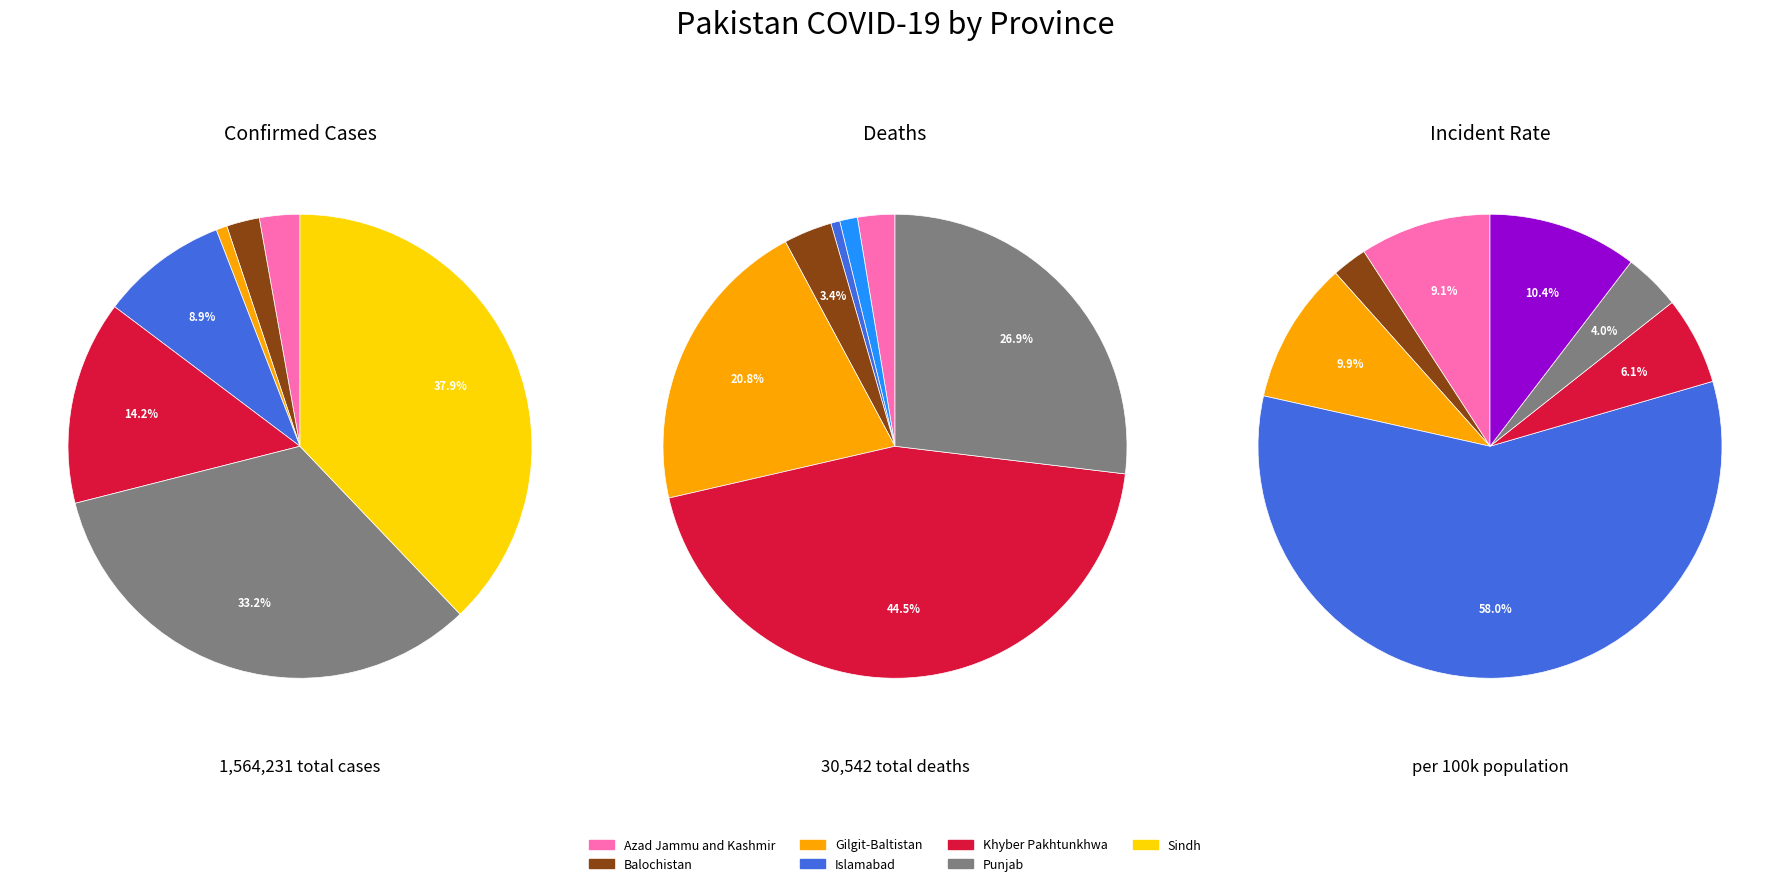

Do Khyber Pakhtunkhwa and Punjab together represent more than half of the pie?

No